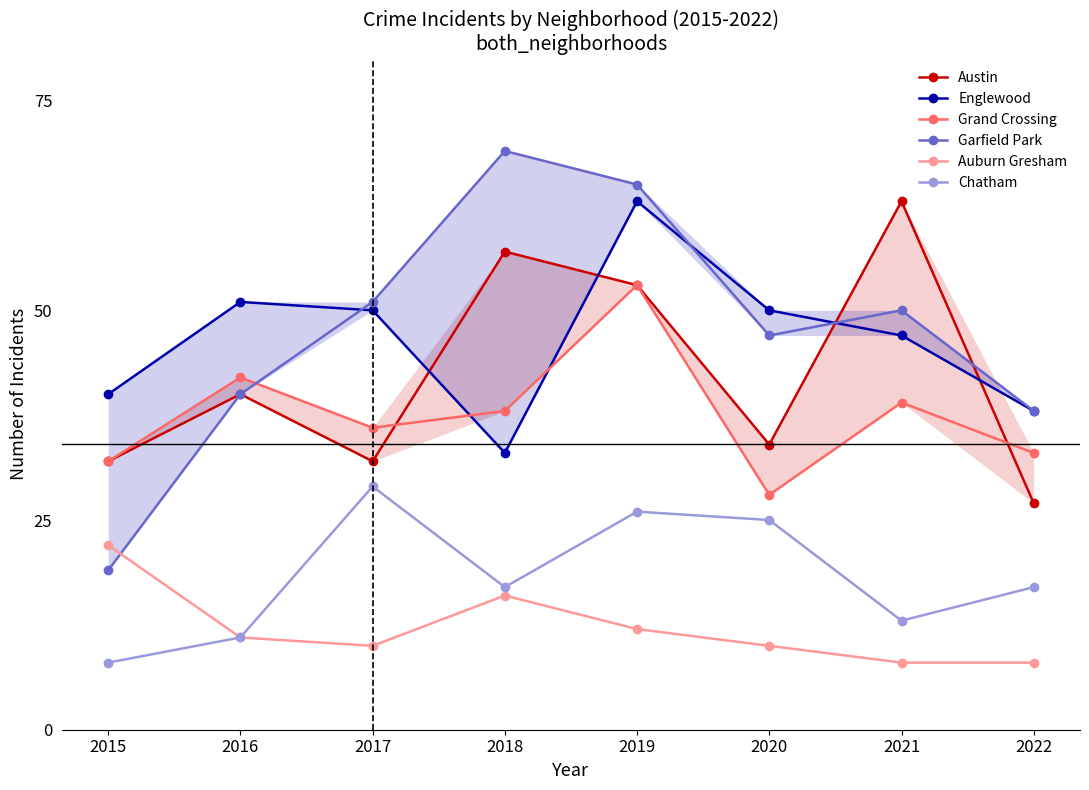

Between 2016 and 2017, which series saw the biggest shift?

Chatham